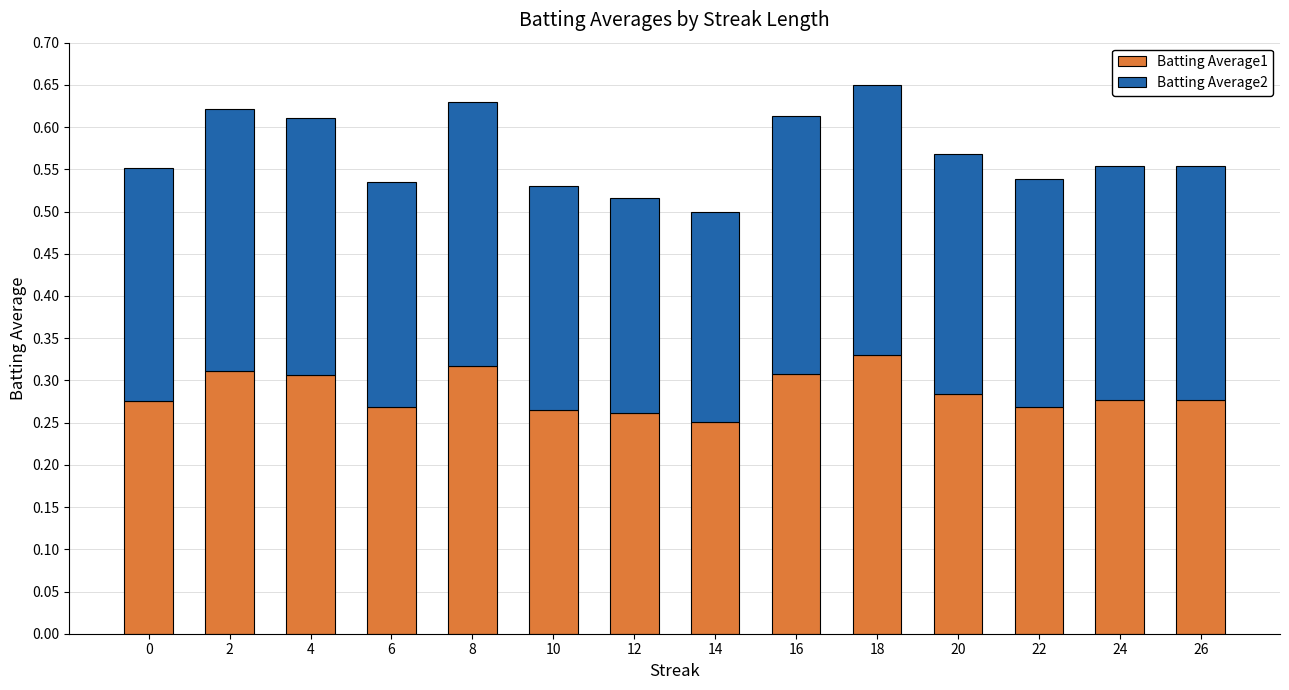

The value of Batting Average1 at 24 is 0.3. True or false?

True